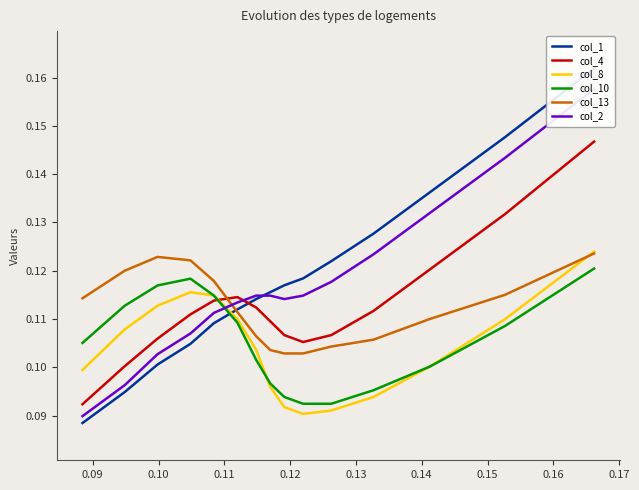

Reading left to right, extract all data points from this chart.

col_1: 0.1	0.1	0.1	0.1	0.1	0.1	0.1	0.1	0.1	0.1	0.1	0.1	0.1	0.1	0.2
col_4: 0.1	0.1	0.1	0.1	0.1	0.1	0.1	0.1	0.1	0.1	0.1	0.1	0.1	0.1	0.1
col_8: 0.1	0.1	0.1	0.1	0.1	0.1	0.1	0.1	0.1	0.1	0.1	0.1	0.1	0.1	0.1
col_10: 0.1	0.1	0.1	0.1	0.1	0.1	0.1	0.1	0.1	0.1	0.1	0.1	0.1	0.1	0.1
col_13: 0.1	0.1	0.1	0.1	0.1	0.1	0.1	0.1	0.1	0.1	0.1	0.1	0.1	0.1	0.1
col_2: 0.1	0.1	0.1	0.1	0.1	0.1	0.1	0.1	0.1	0.1	0.1	0.1	0.1	0.1	0.2